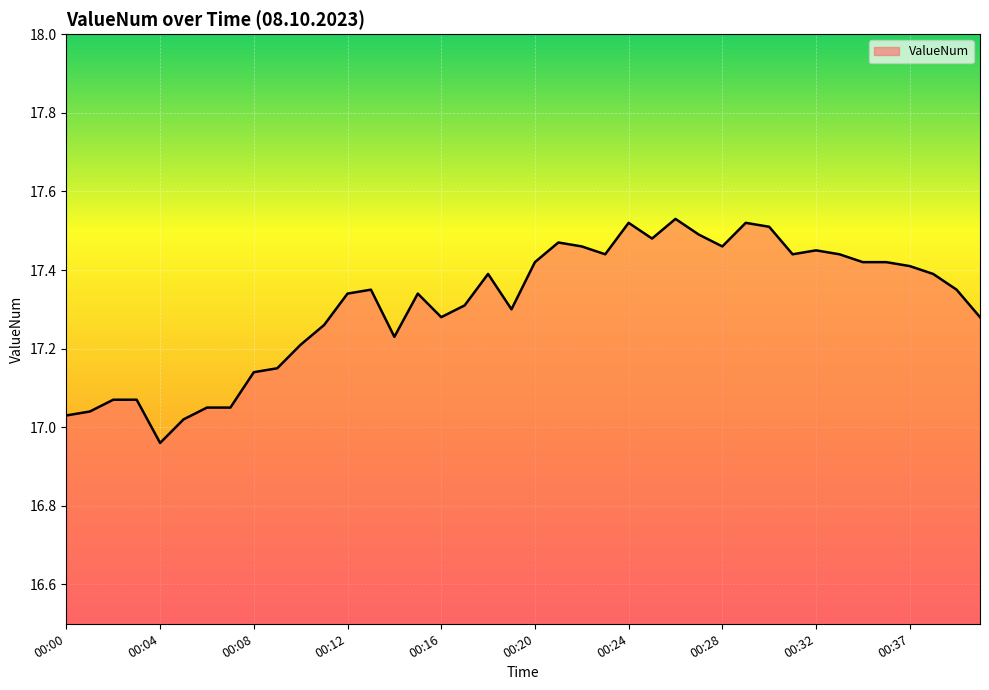

What is the difference between the maximum and minimum values?

0.6